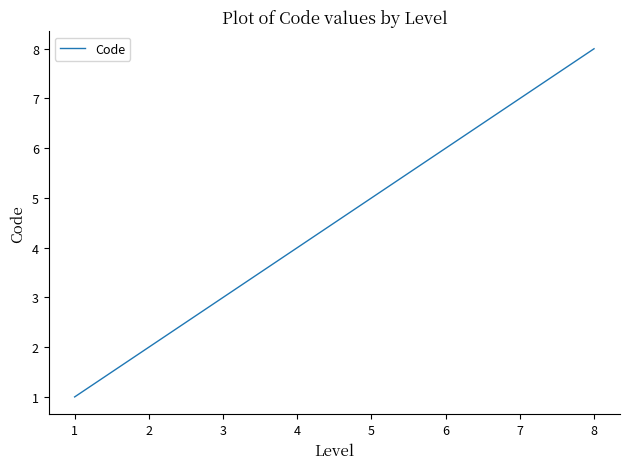

How many lines are shown in the chart?

1